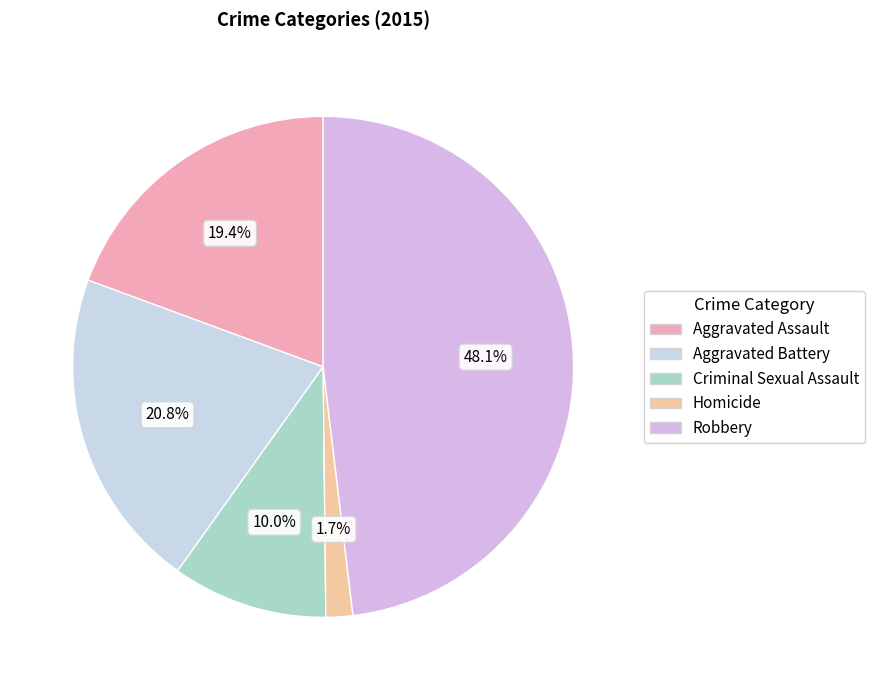

Combined, what portion of the pie is Aggravated Battery and Criminal Sexual Assault?

30.8%